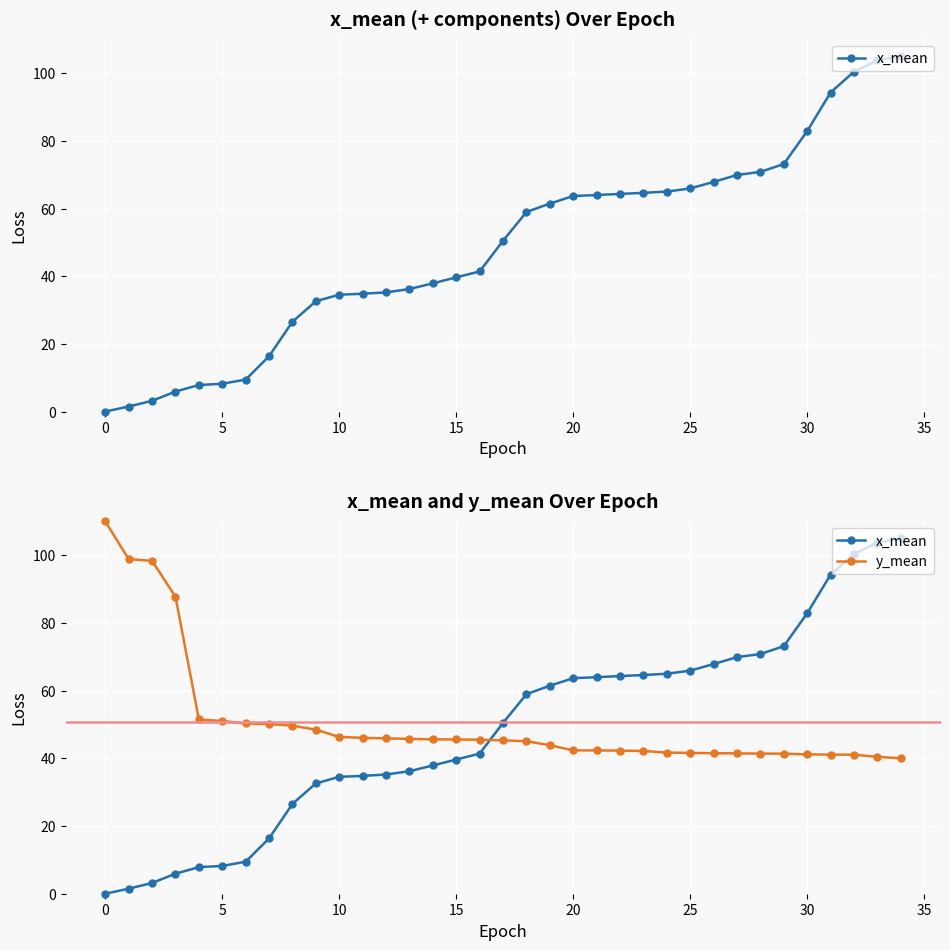

What is the sum of all y_mean values?

1773.2